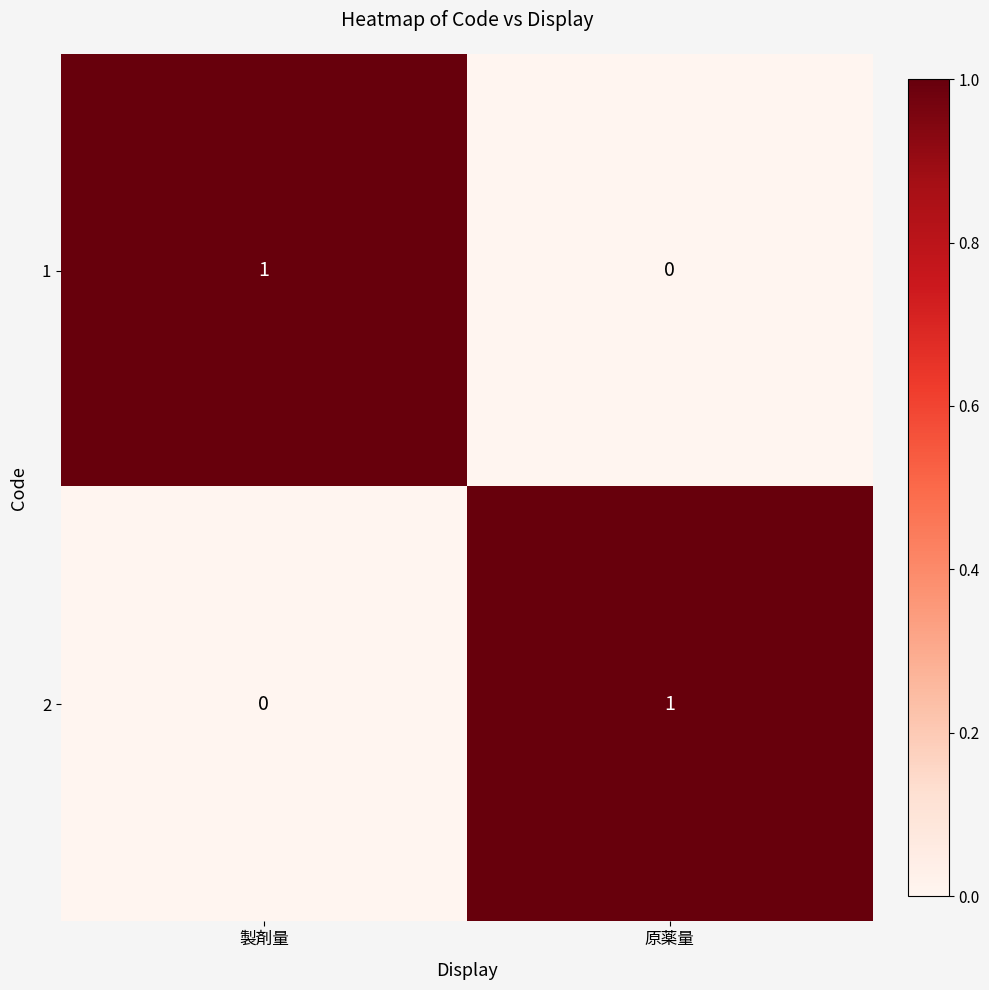

The value of 1 at 製剤量 is 1. True or false?

True